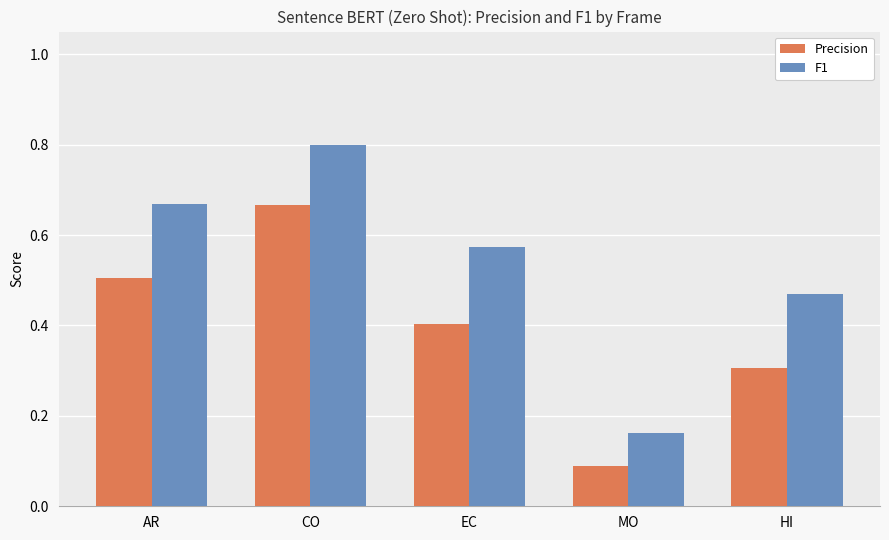

The value of F1 at HI is 0.5. True or false?

True